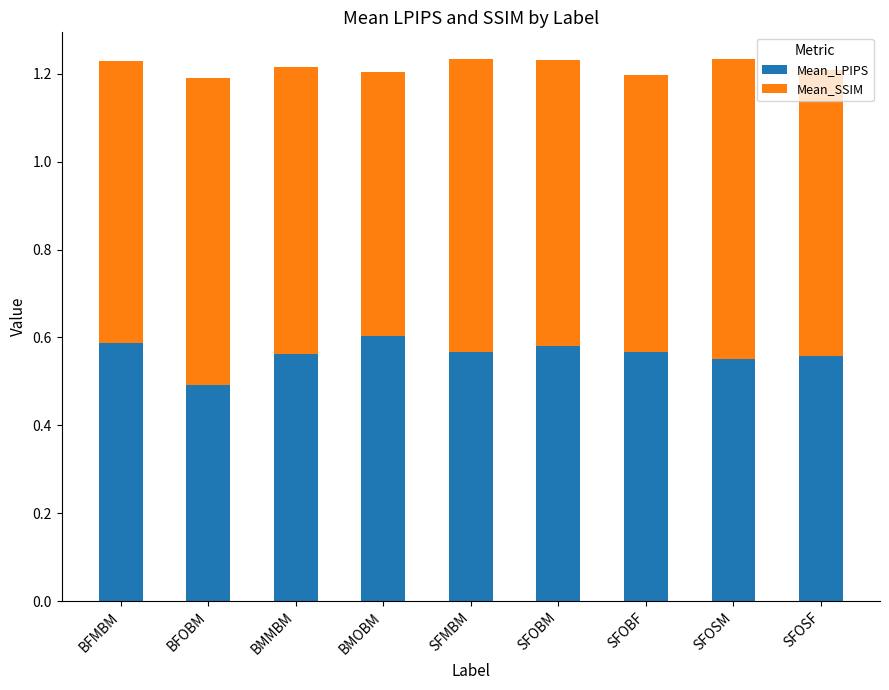

How many Mean_LPIPS values are between 0 and 1?

9